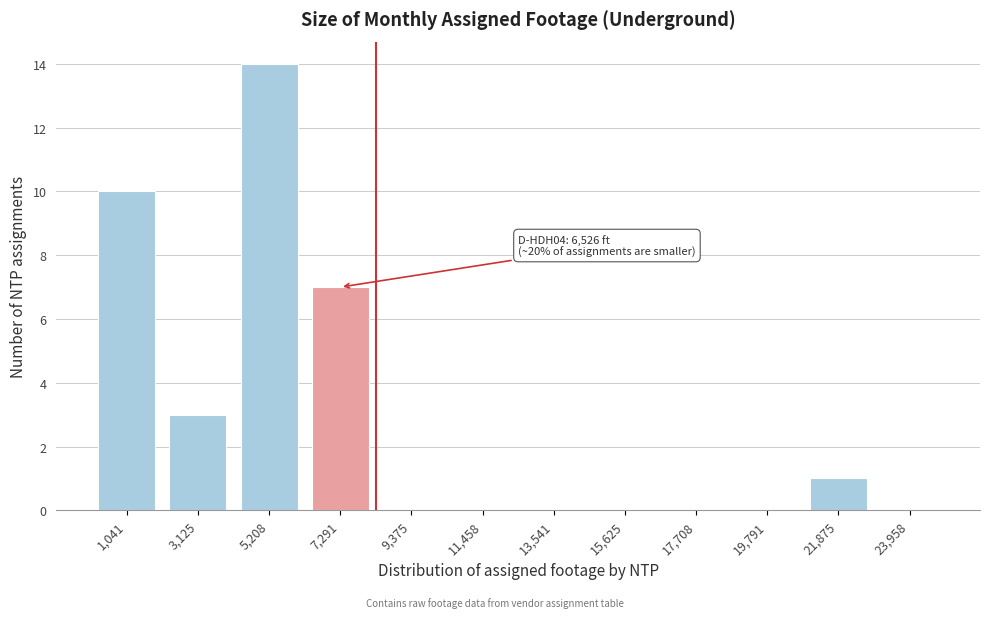

Reading right to left, extract all data points from this chart.

23,958=0	21,875=1	19,791=0	17,708=0	15,625=0	13,541=0	11,458=0	9,375=0	7,291=7	5,208=14	3,125=3	1,041=10